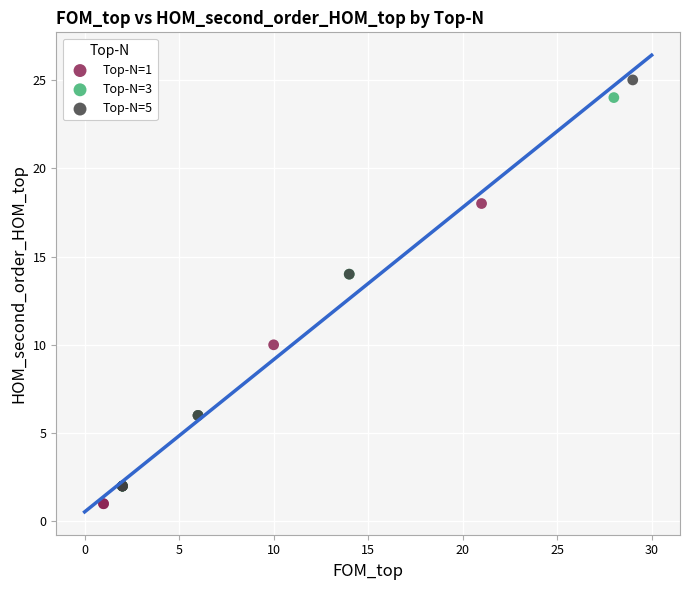

Which series has the largest Y range (max minus min)?

Top-N=5